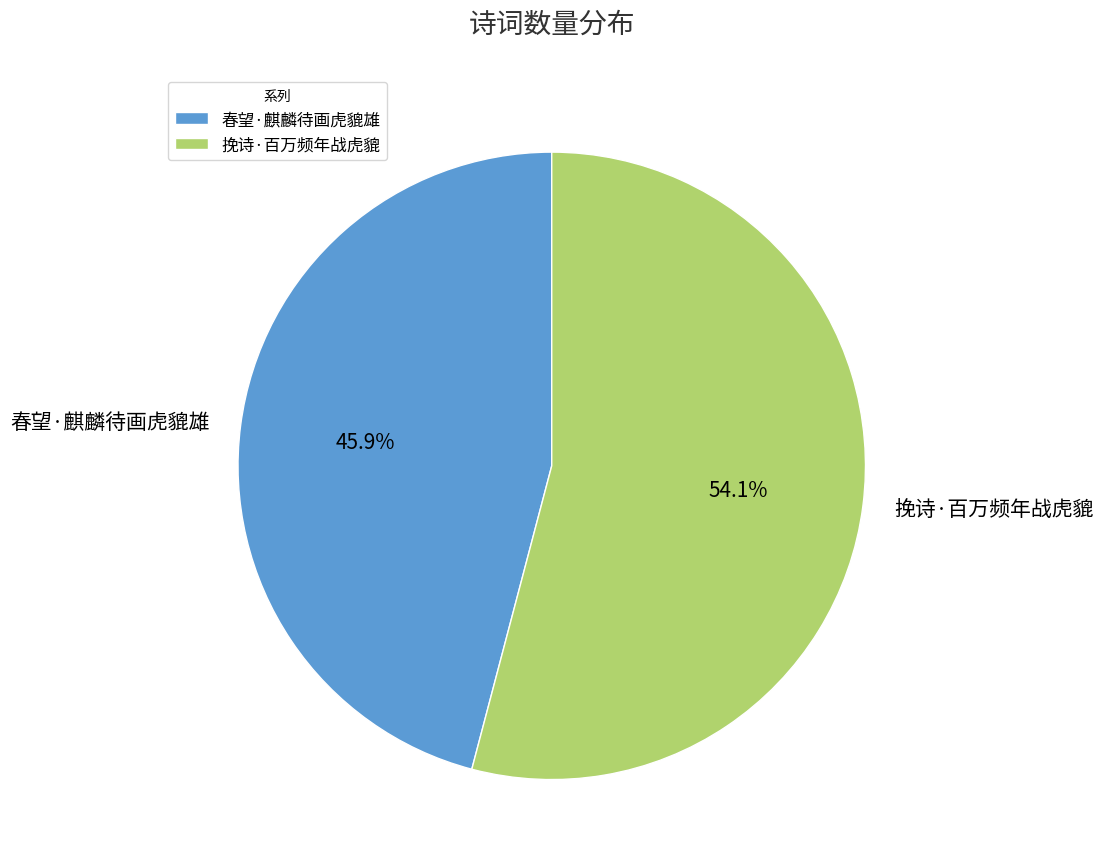

Does 挽诗·百万频年战虎貔 account for over 50% of the chart?

Yes